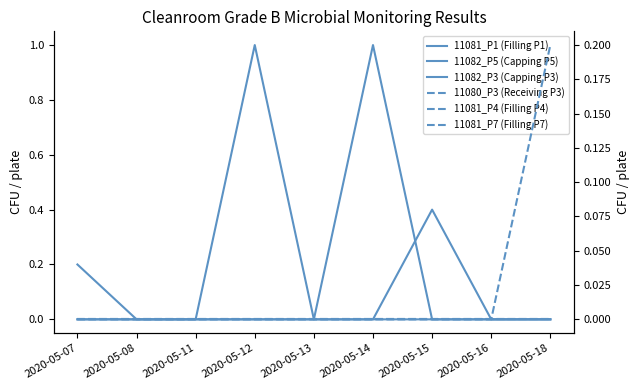

What is the greatest value displayed?

1.0